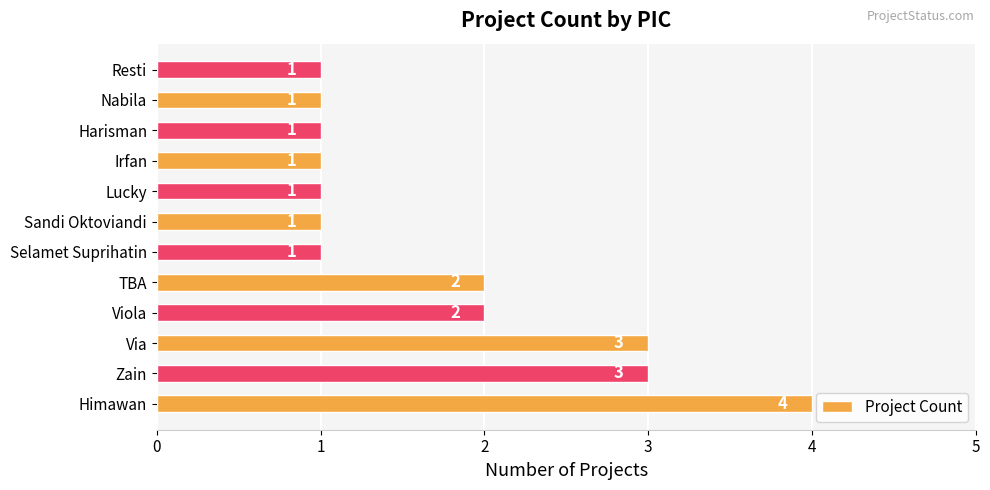

What is the ratio of the value at Lucky to the value at Selamet Suprihatin?

1.0